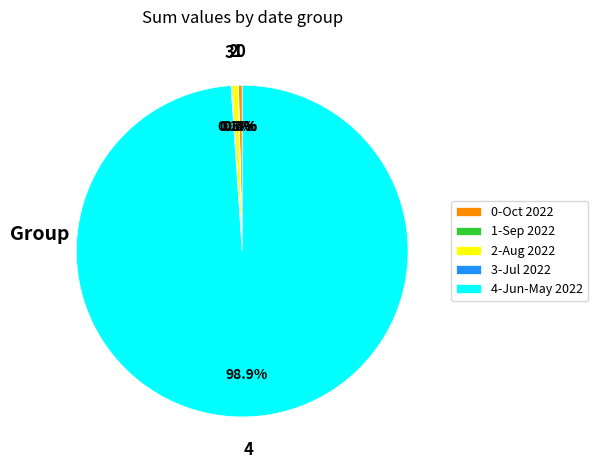

Is the sum of 2-Aug 2022 and 4-Jun-May 2022 greater than half?

Yes